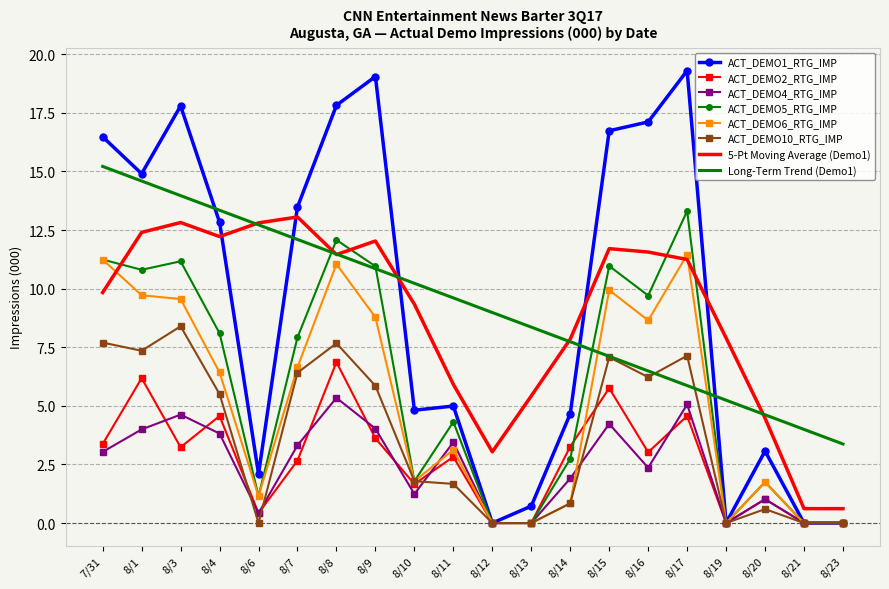

What position from the right is 8/15?

7